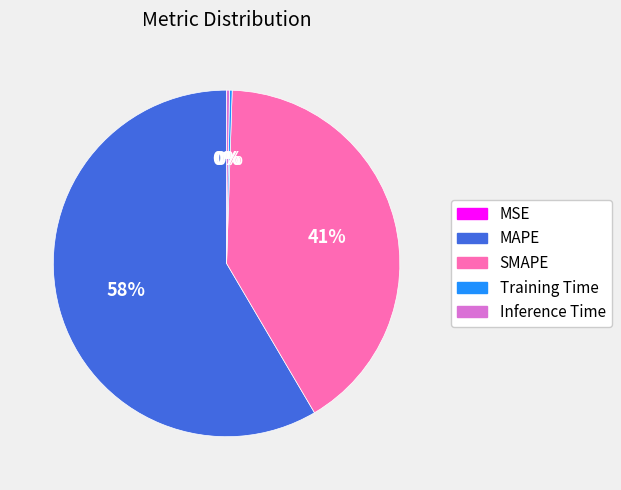

The SMAPE slice represents 41% of the pie. True or false?

True